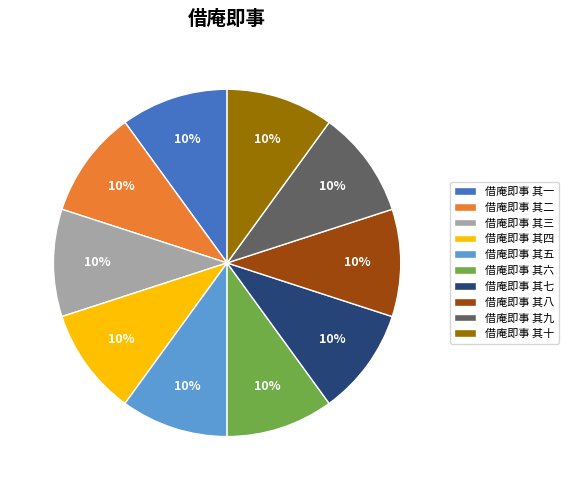

Does 借庵即事 其九 account for over 50% of the chart?

No